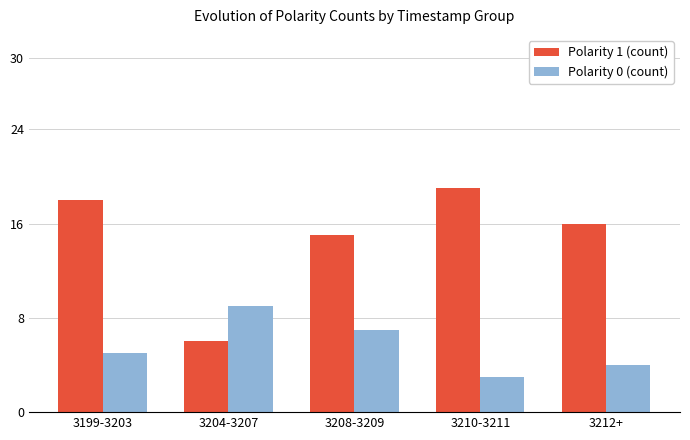

Which series has the largest total across all categories?

Polarity 1 (count)